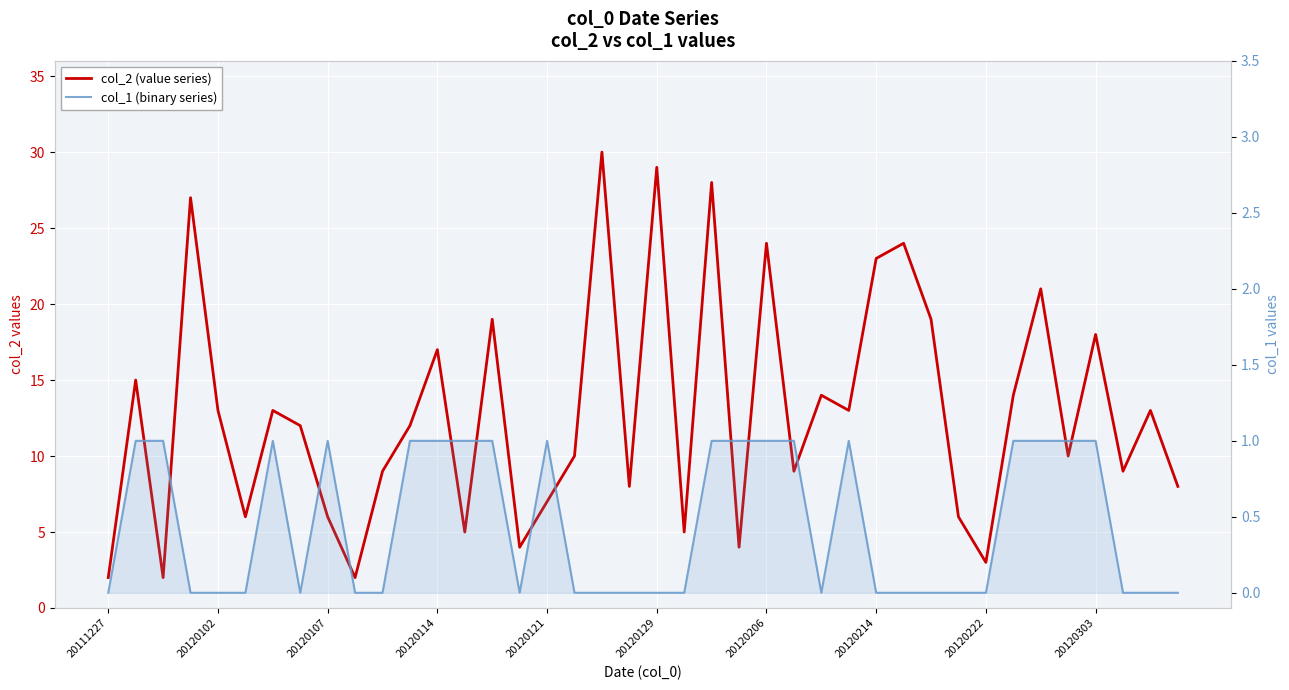

Between 19 and 38, which series saw the biggest shift?

col_2 (value series)